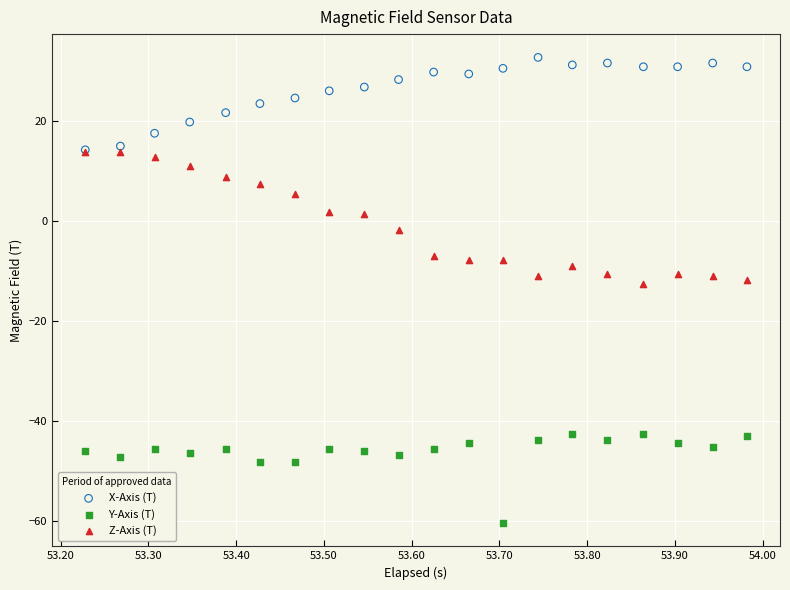

Which series reaches the minimum Y coordinate?

Y-Axis (T)